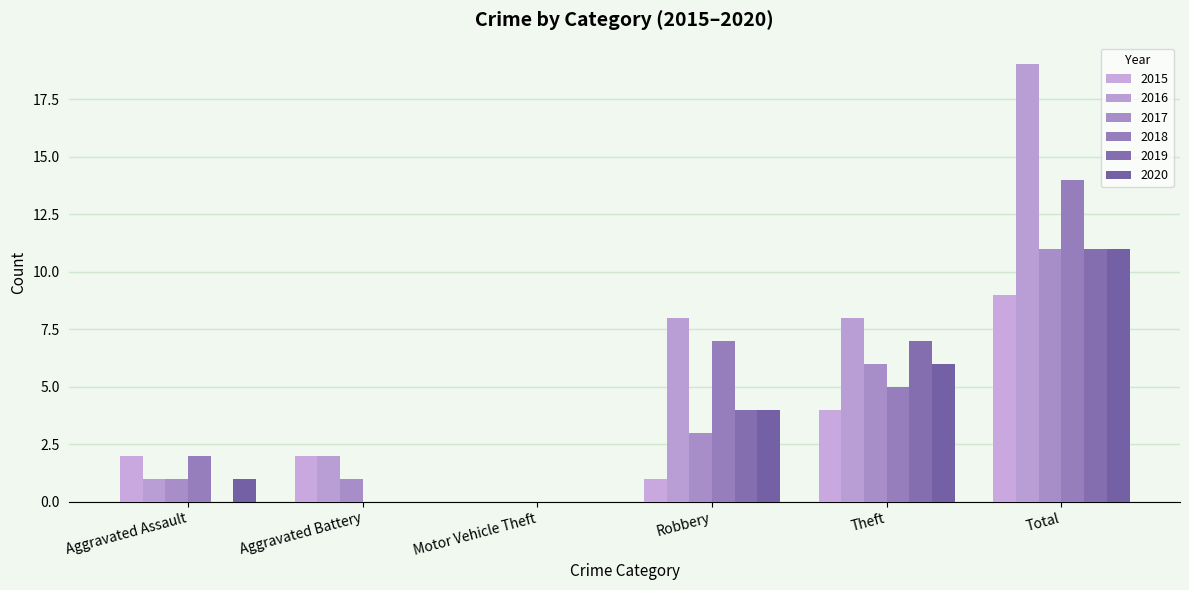

What are all the series names shown in the legend?

2015, 2016, 2017, 2018, 2019, 2020